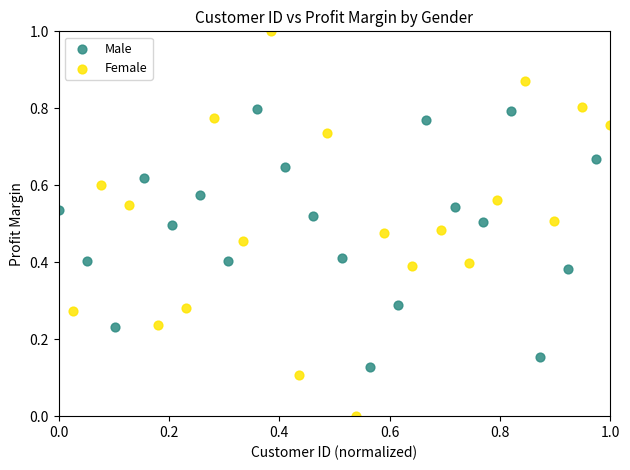

Which series has the widest spread of Y values?

Female